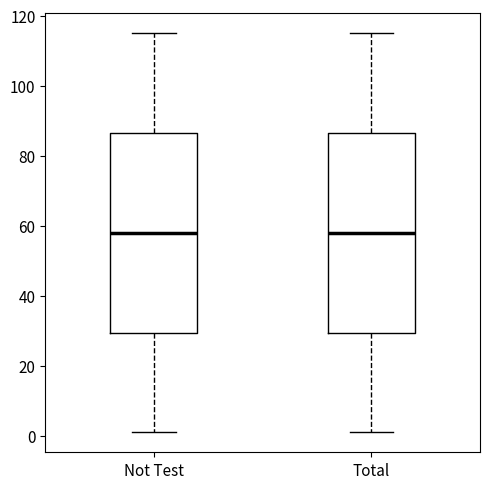

Reading left to right, read every box against the y-axis: the position of its median line, the range the box covers, and the ends of its whiskers. The values are not printed on the chart, so give them approximately, as read against the axis.

Not Test: median 58, box 30 to 86, whiskers 2 to 116
Total: median 58, box 30 to 86, whiskers 2 to 116